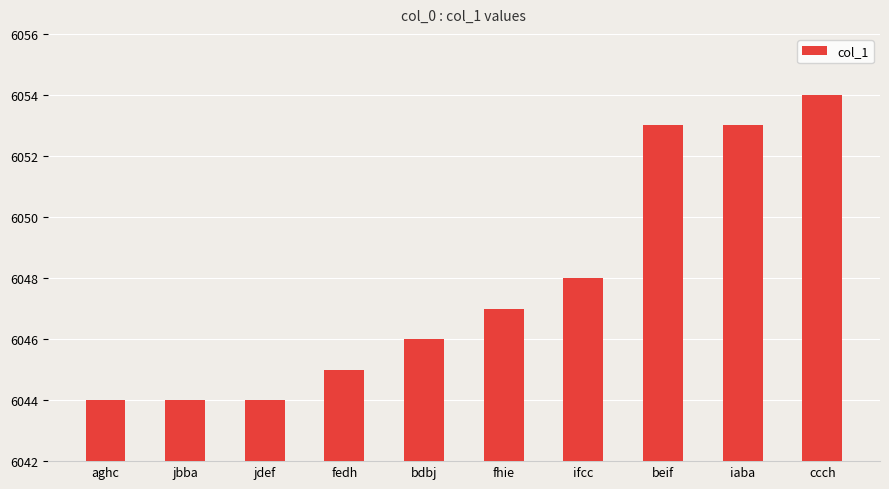

What is the label of the 1st bar from the left?

aghc